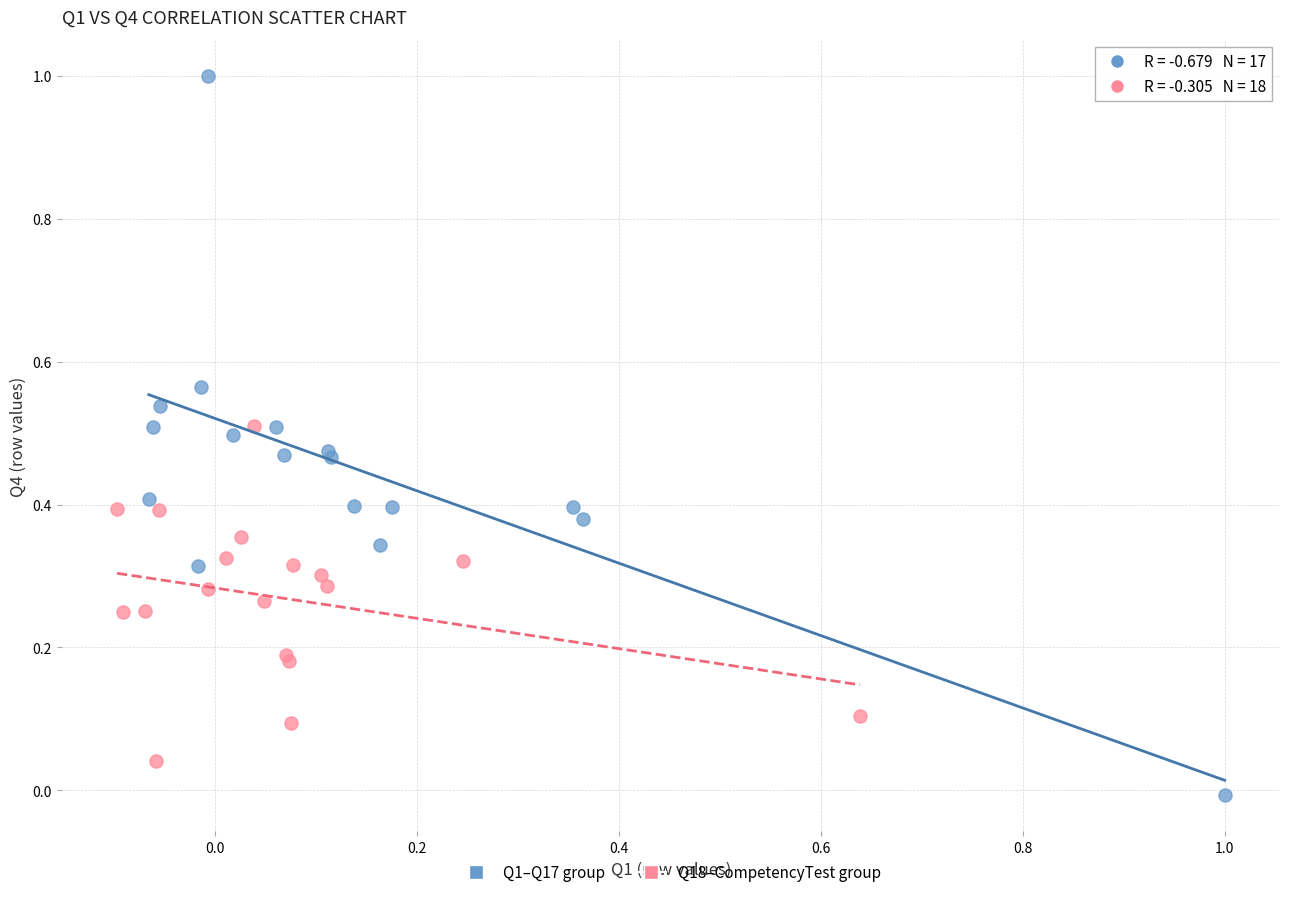

Which series contains the highest Y value?

Q1–Q17 group